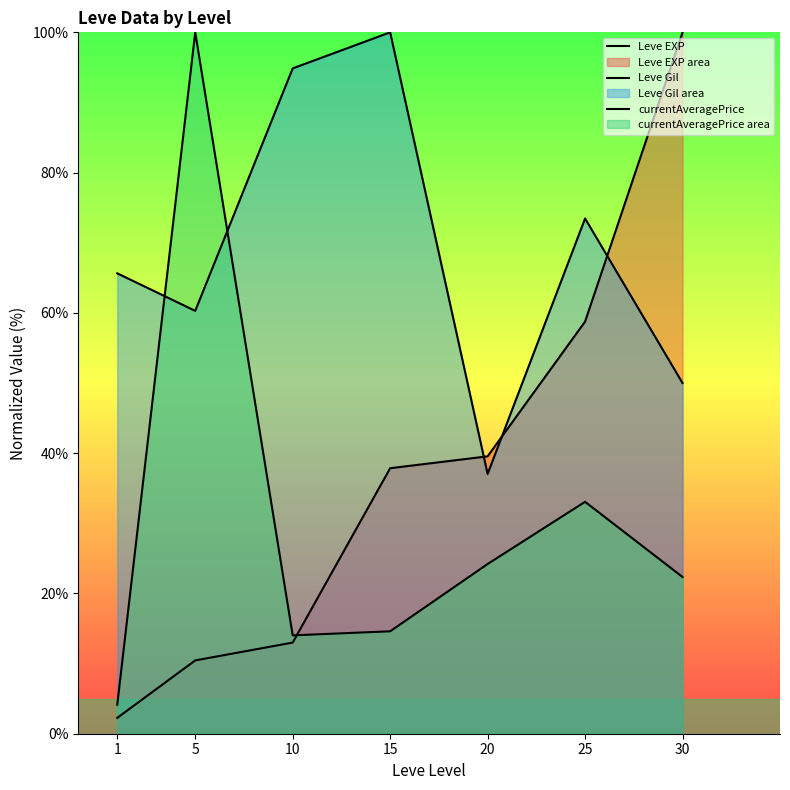

How many interior local valleys does the Leve Gil series have?

2